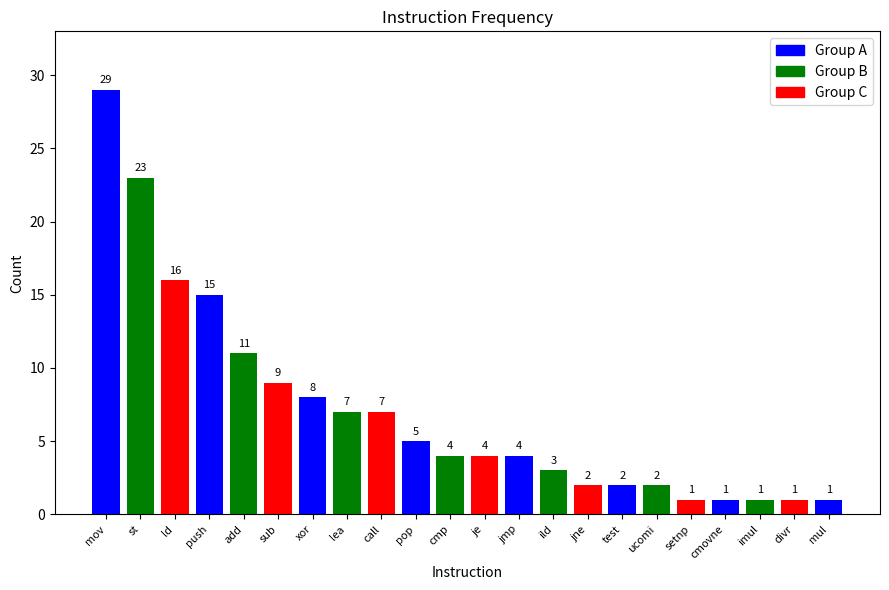

What is the sum of the values at cmovne and jmp?

5